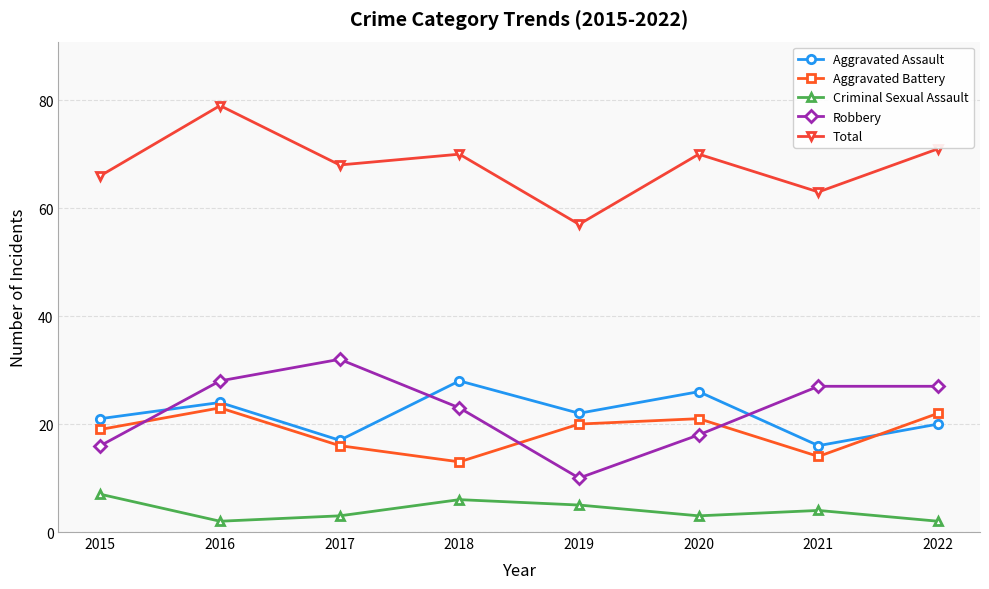

How many lines are shown in the chart?

5